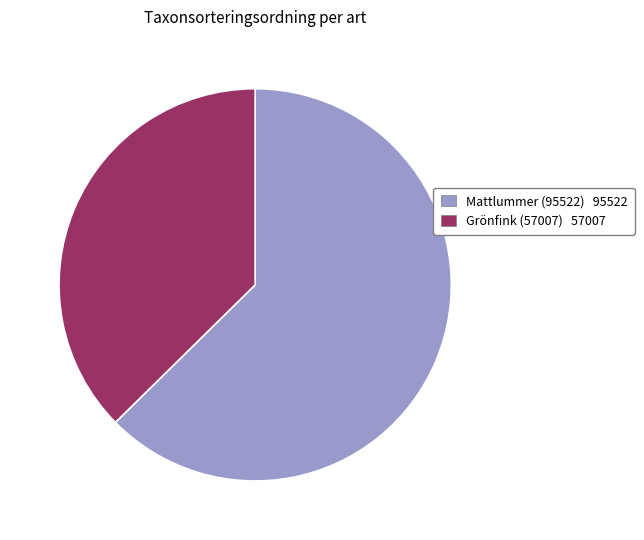

The Mattlummer (95522) slice represents 63% of the pie. True or false?

True